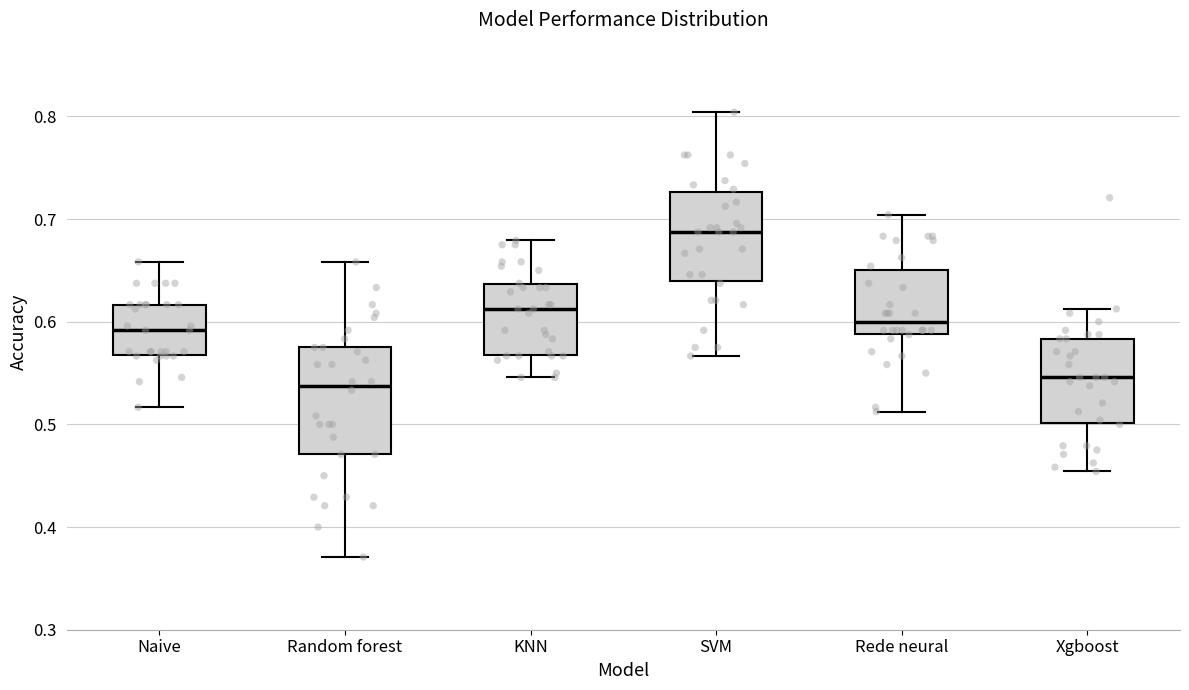

Reading left to right, read every box against the y-axis: the position of its median line, the range the box covers, and the ends of its whiskers. The values are not printed on the chart, so give them approximately, as read against the axis.

Naive: median 0.59, box 0.57 to 0.62, whiskers 0.52 to 0.66
Random forest: median 0.54, box 0.47 to 0.58, whiskers 0.37 to 0.66
KNN: median 0.61, box 0.57 to 0.64, whiskers 0.55 to 0.68
SVM: median 0.69, box 0.64 to 0.73, whiskers 0.57 to 0.80
Rede neural: median 0.60, box 0.59 to 0.65, whiskers 0.51 to 0.70
Xgboost: median 0.55, box 0.50 to 0.58, whiskers 0.45 to 0.61